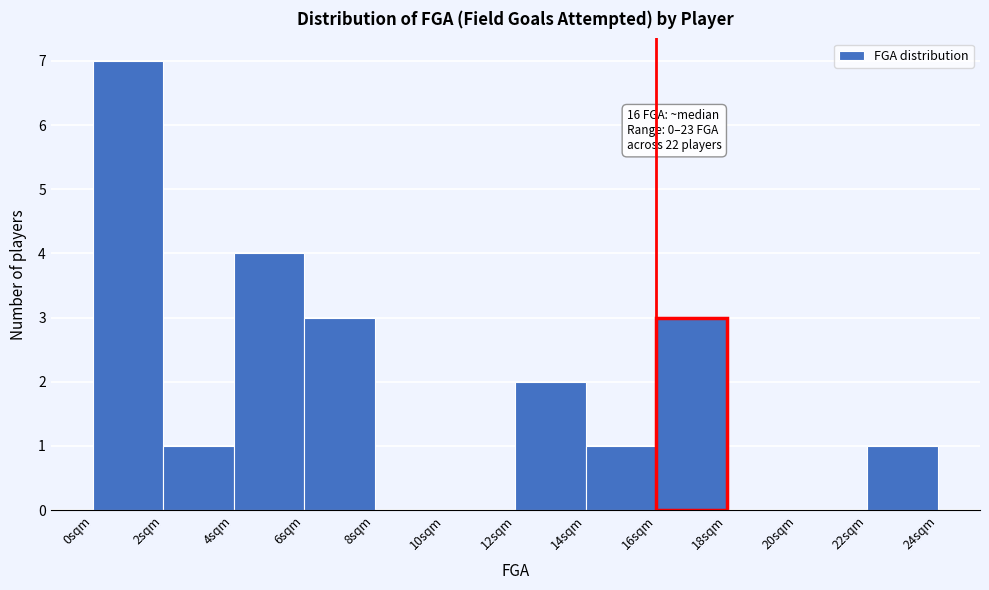

Over which range of the x-axis is the bar tallest?

0 to 2